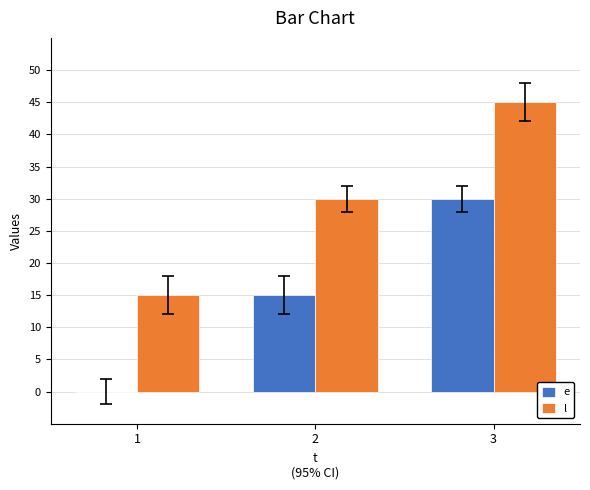

True or false: l has a value of 15 at 2.

False